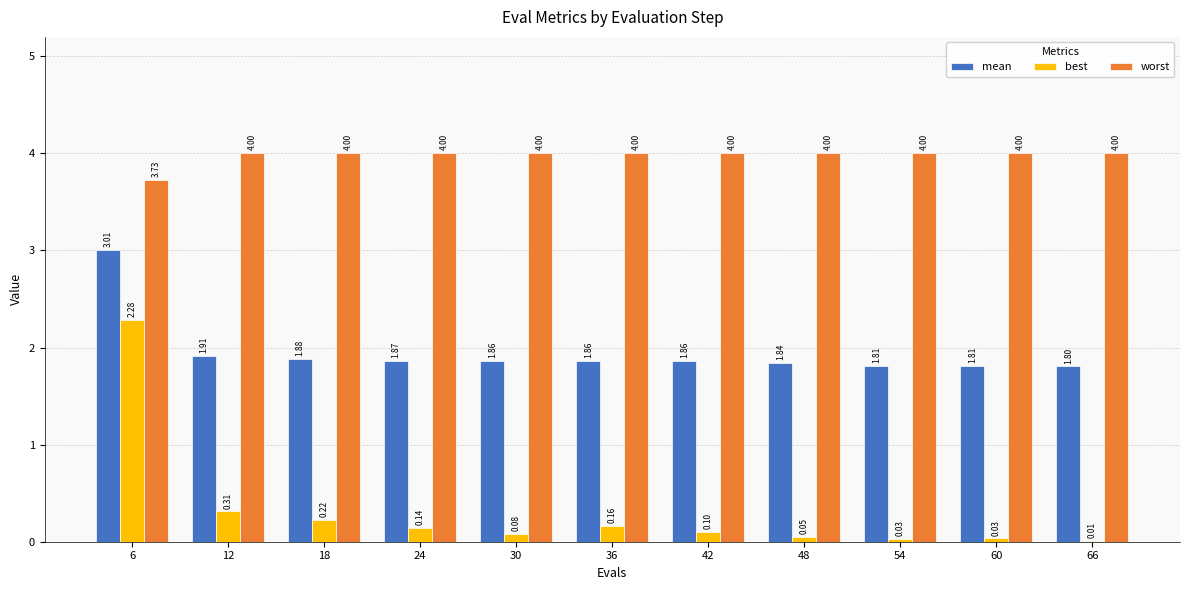

What is the sum of all best values?

3.4